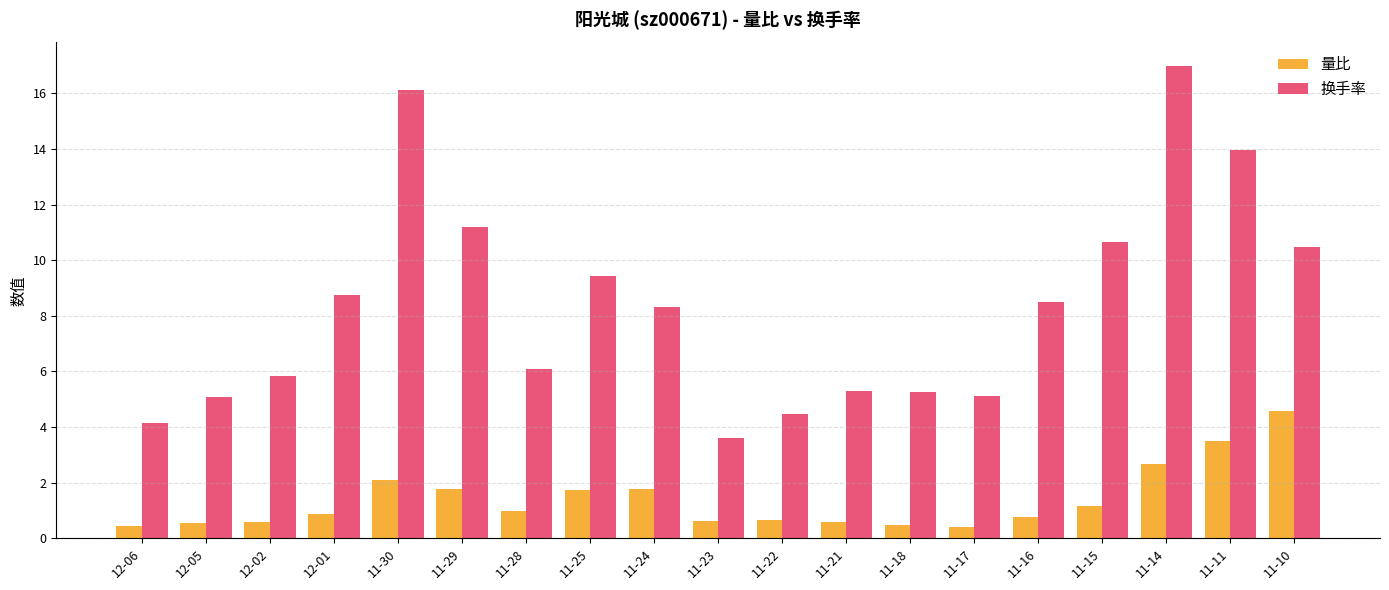

What is the average value of the 换手率 series?

8.4